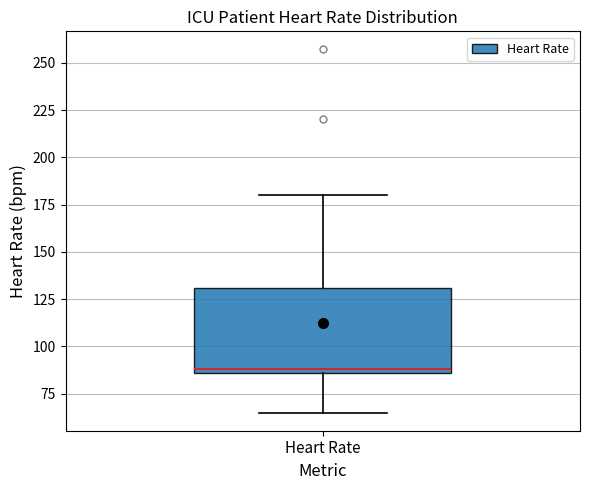

Read this box plot against the y-axis: the position of the median line, the range covered by the box, and the ends of both whiskers. The values are not printed on the chart, so give them approximately, as read against the axis.

median 90, box 85 to 130, whiskers 65 to 180